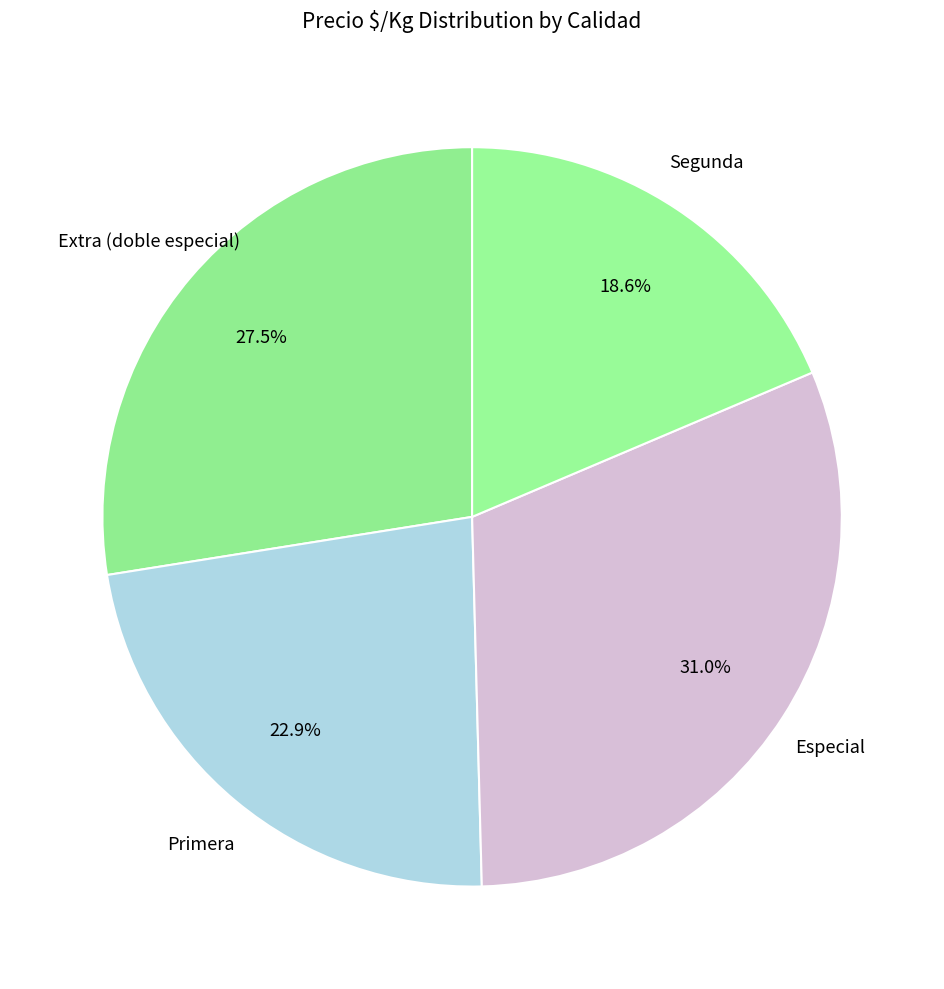

Between Extra (doble especial) and Primera, which is larger?

Extra (doble especial)